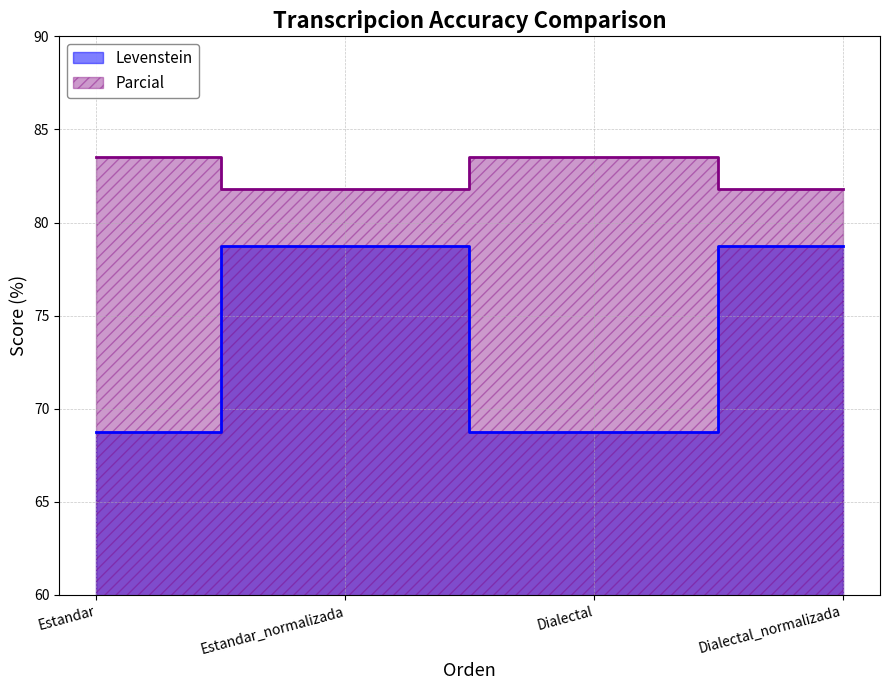

Which has a higher value, Dialectal or Estandar_normalizada?

Estandar_normalizada